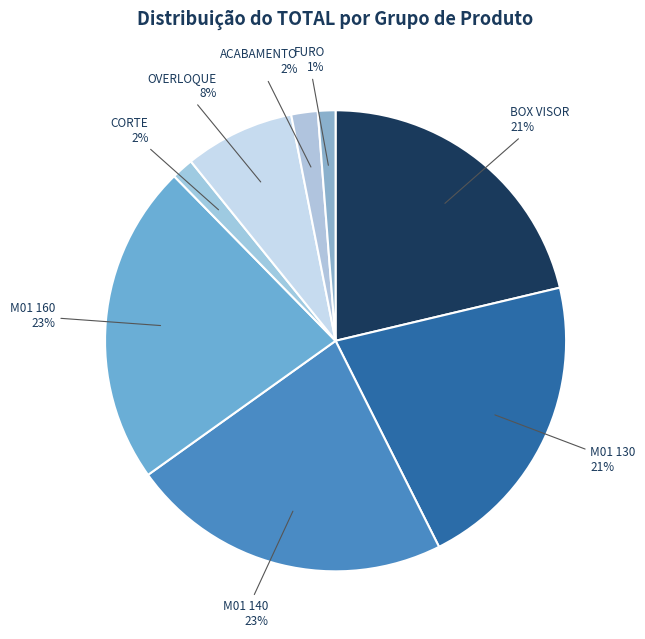

What percentage is the ACABAMENTO slice, to the nearest percent?

2%